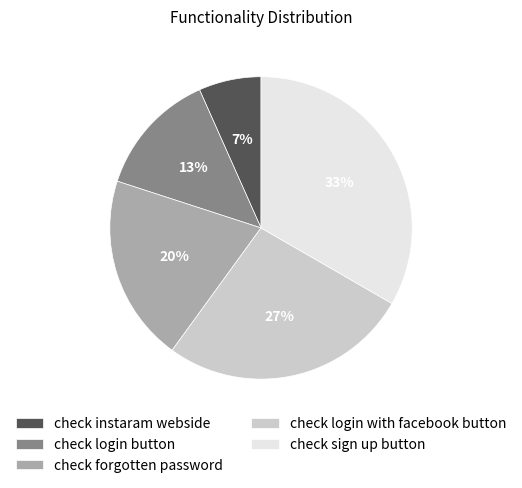

To the nearest percent, what is the combined percentage of check login with facebook button and check login button?

40%